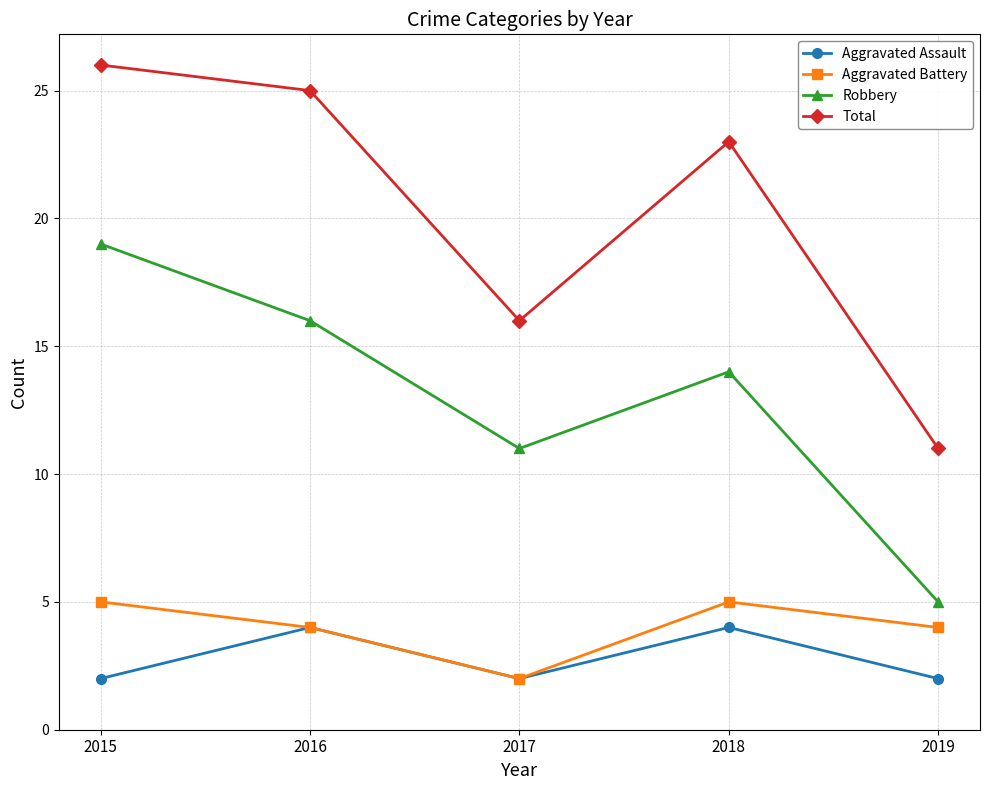

Reading left to right, what are all the values shown in this chart?

Aggravated Assault: 2015=2	2016=4	2017=2	2018=4	2019=2
Aggravated Battery: 2015=5	2016=4	2017=2	2018=5	2019=4
Robbery: 2015=19	2016=16	2017=11	2018=14	2019=5
Total: 2015=26	2016=25	2017=16	2018=23	2019=11